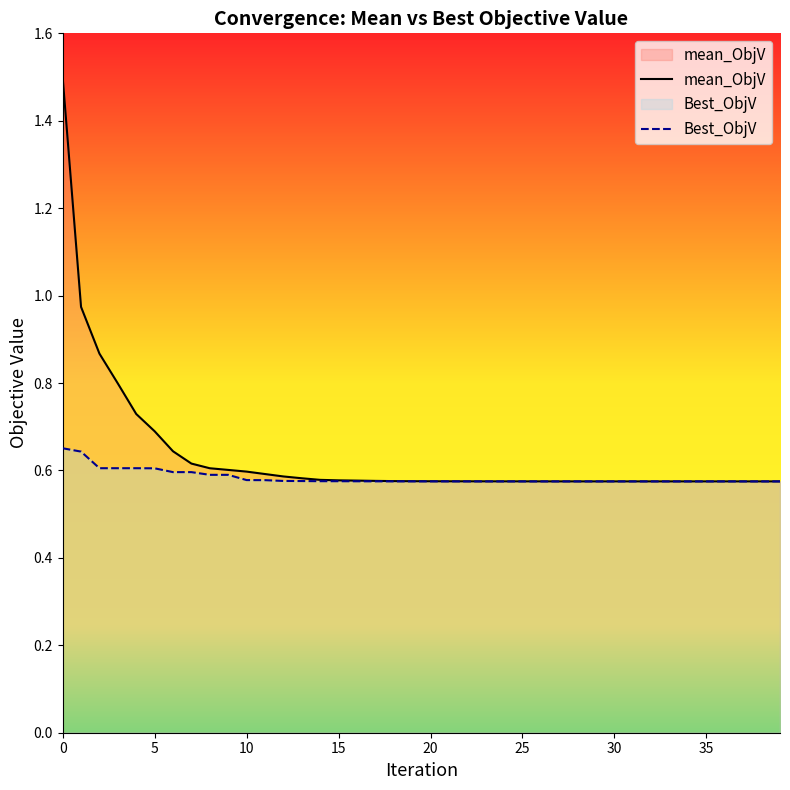

What is the total value across all series at 13?

1.2